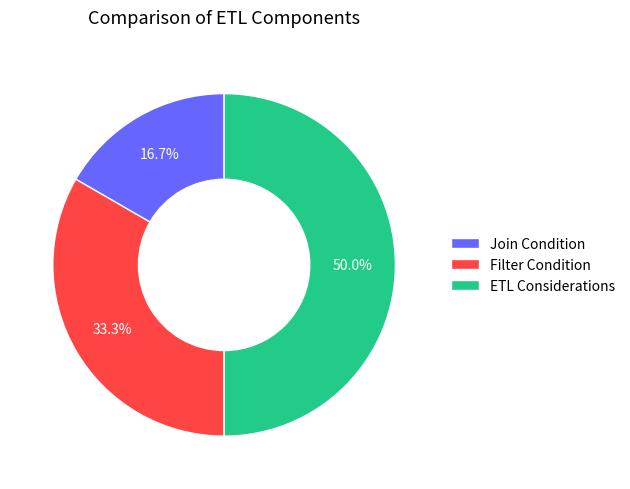

To the nearest percent, what portion does ETL Considerations represent?

50%